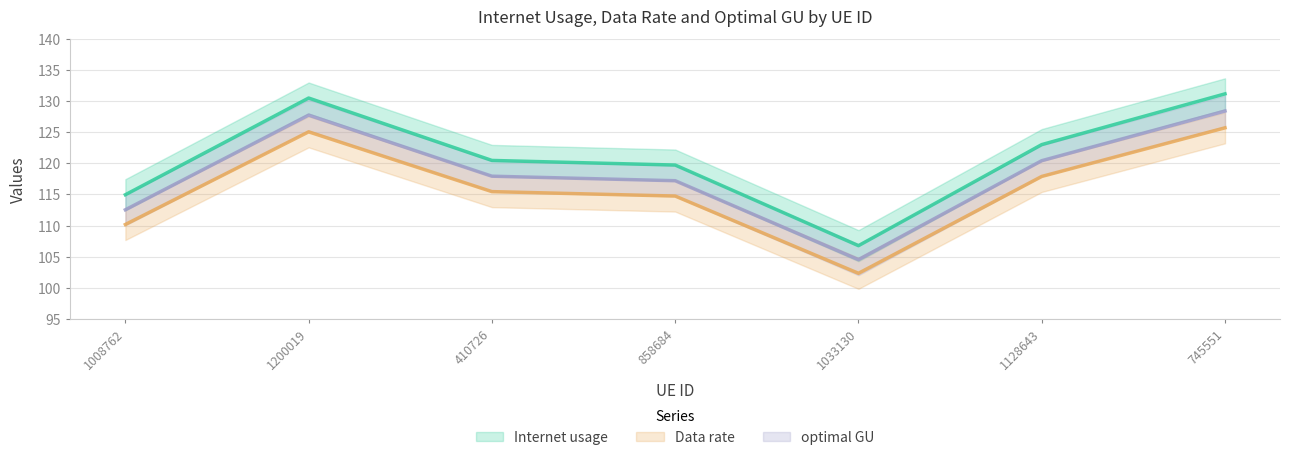

What is the spread (max minus min) of values at 1200019?

5.4